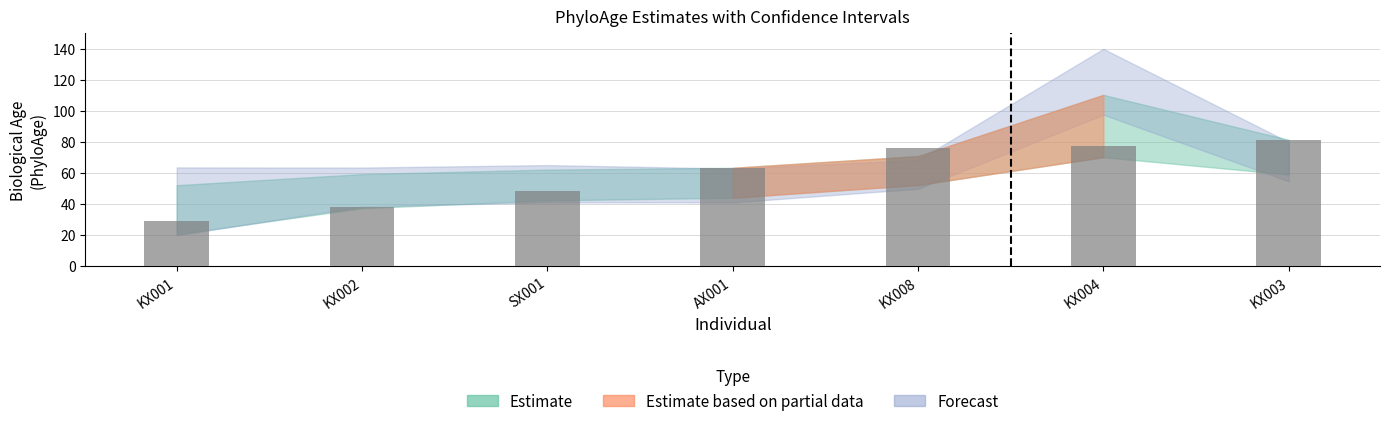

What is the label of the 7th bar from the left?

KX003